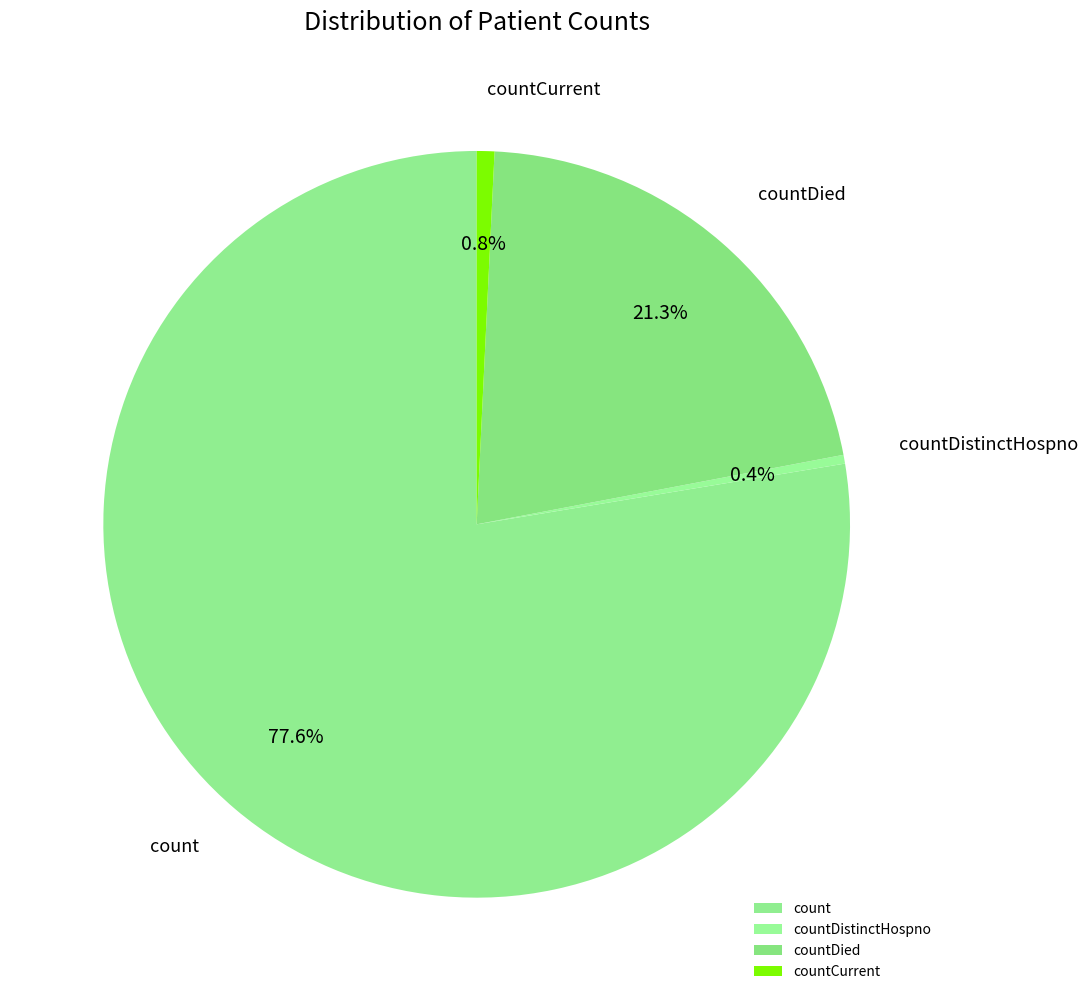

What percentage is NOT represented by countDistinctHospno?

99.6%